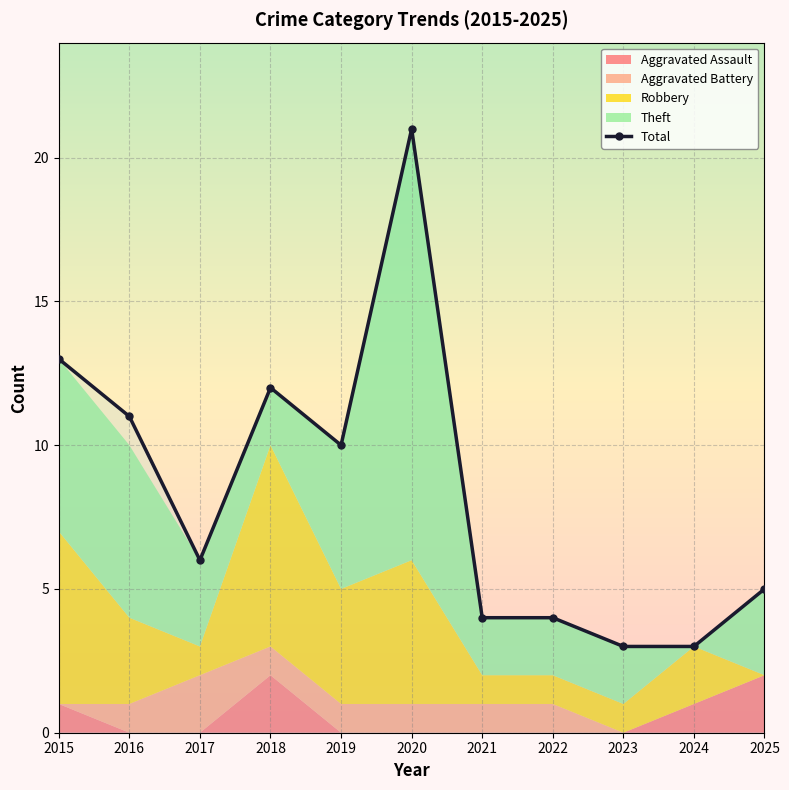

Reading left to right, transcribe all the data shown in this chart.

2015=13	2016=11	2017=6	2018=12	2019=10	2020=21	2021=4	2022=4	2023=3	2024=3	2025=5